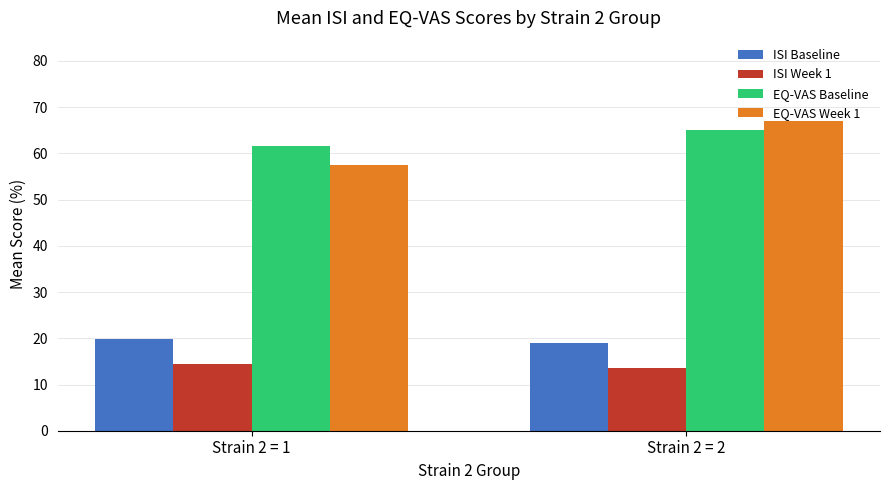

The EQ-VAS Baseline series shows 110.5 at Strain 2 = 1. True or false?

False